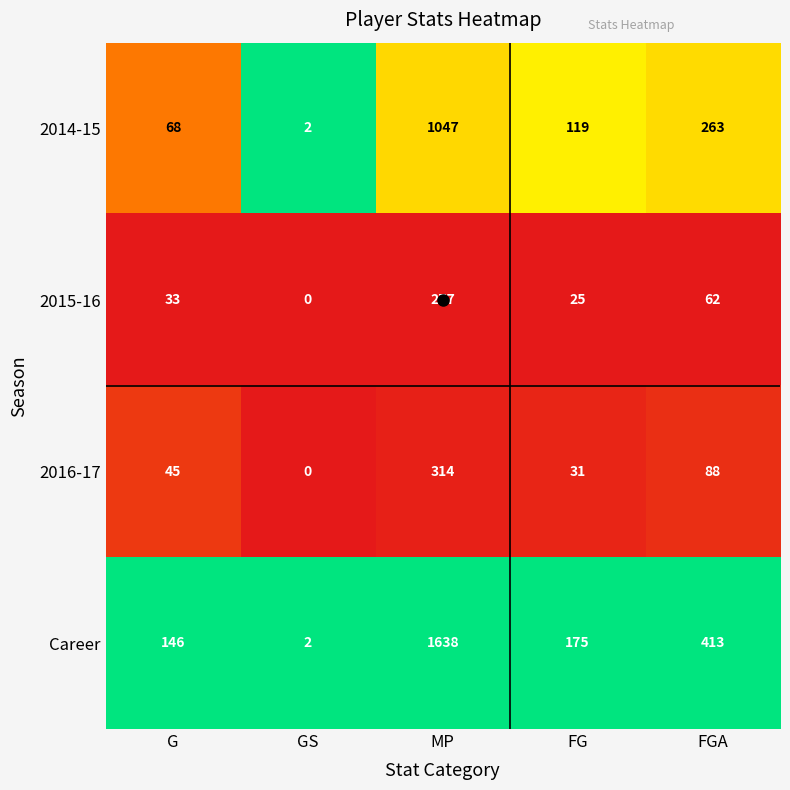

How many data points does each series have?

5